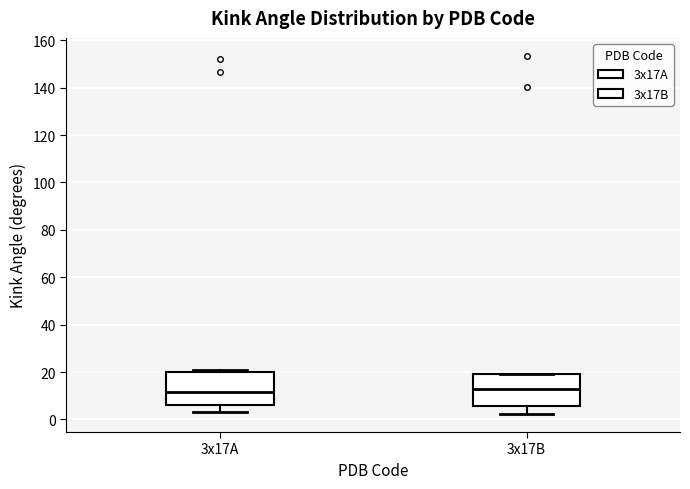

Where is the upper edge of the box for 3x17A on the y-axis? The values are not printed on the chart, so give them approximately, as read against the axis.

20